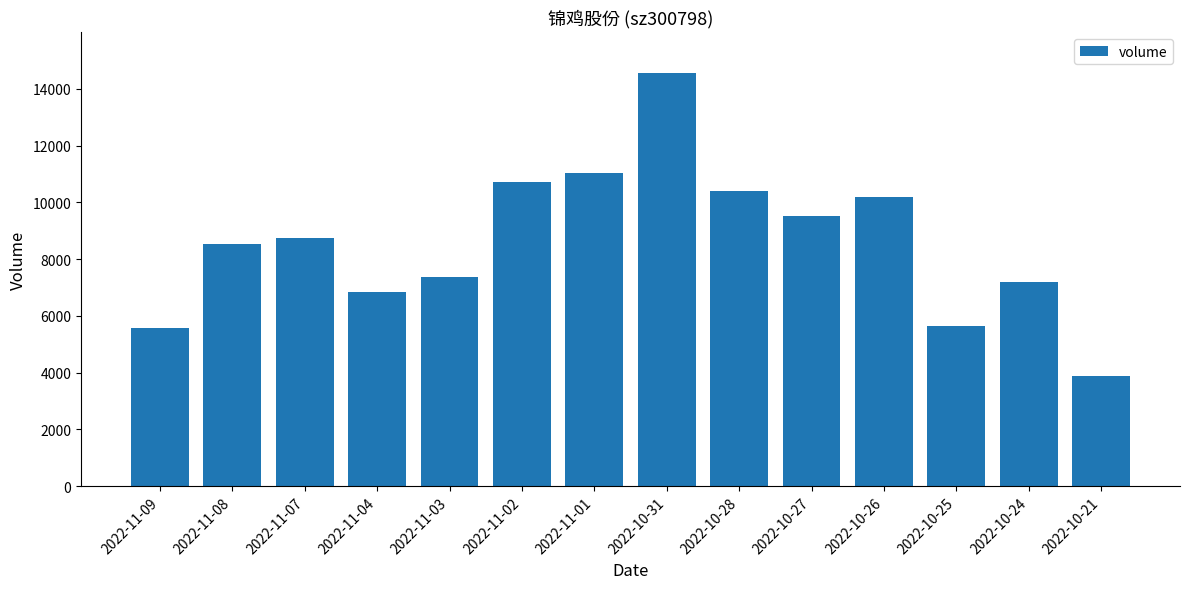

Are the bars grouped side by side (vs. stacked)?

No